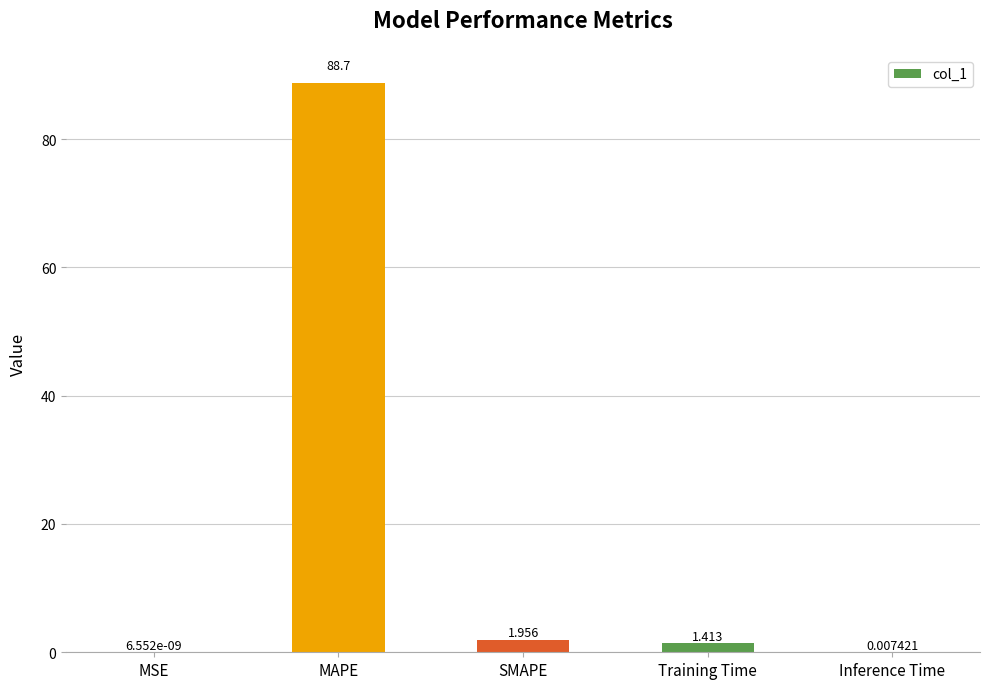

At which label does the data first exceed 1?

MAPE